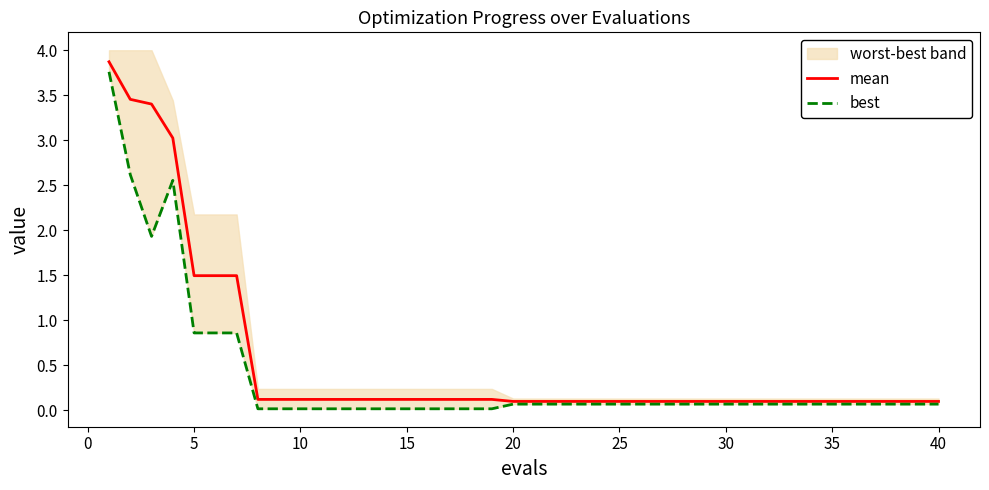

Which series has the largest total across all categories?

mean